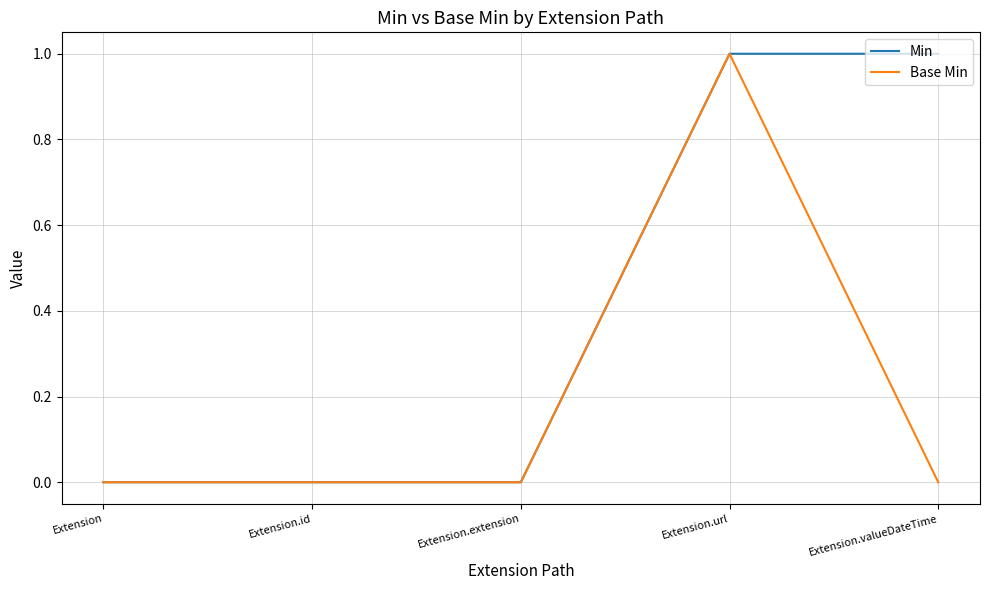

What position from the left is Extension.extension?

3